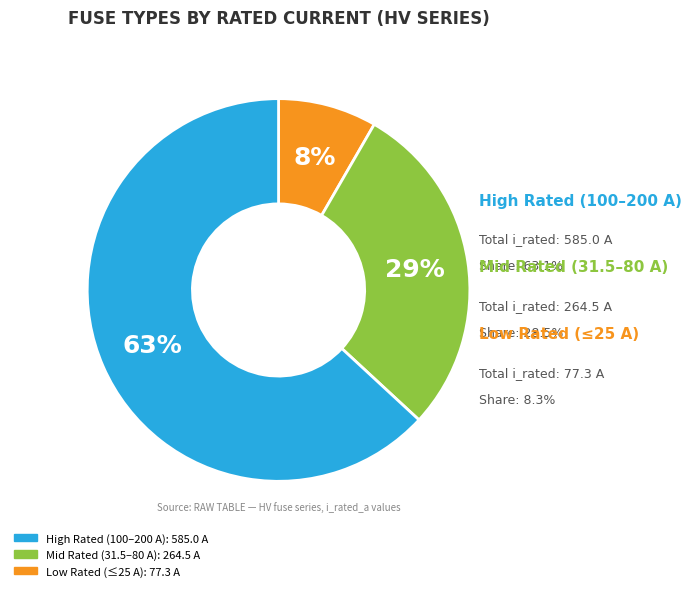

What portion of the pie excludes HV 63A?

93.2%